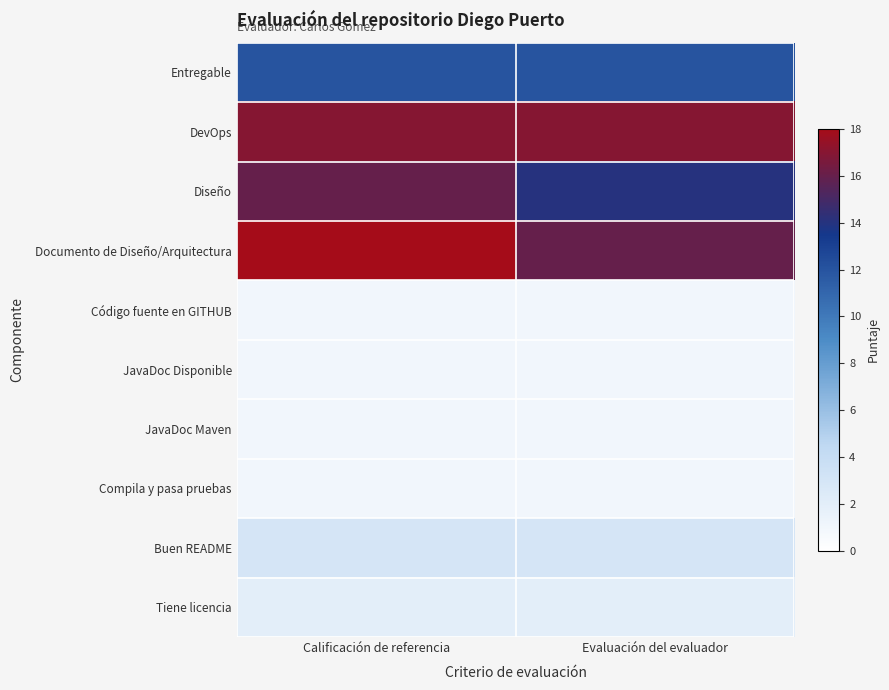

Reading left to right, list all the values displayed in this chart.

Entregable: Calificación de referencia=12	Evaluación del evaluador=12
DevOps: Calificación de referencia=17	Evaluación del evaluador=17
Diseño: Calificación de referencia=16	Evaluación del evaluador=14
Documento de Diseño/Arquitectura: Calificación de referencia=18	Evaluación del evaluador=16
Código fuente en GITHUB: Calificación de referencia=1	Evaluación del evaluador=1
JavaDoc Disponible: Calificación de referencia=1	Evaluación del evaluador=1
JavaDoc Maven: Calificación de referencia=1	Evaluación del evaluador=1
Compila y pasa pruebas: Calificación de referencia=1	Evaluación del evaluador=1
Buen README: Calificación de referencia=3	Evaluación del evaluador=3
Tiene licencia: Calificación de referencia=2	Evaluación del evaluador=2